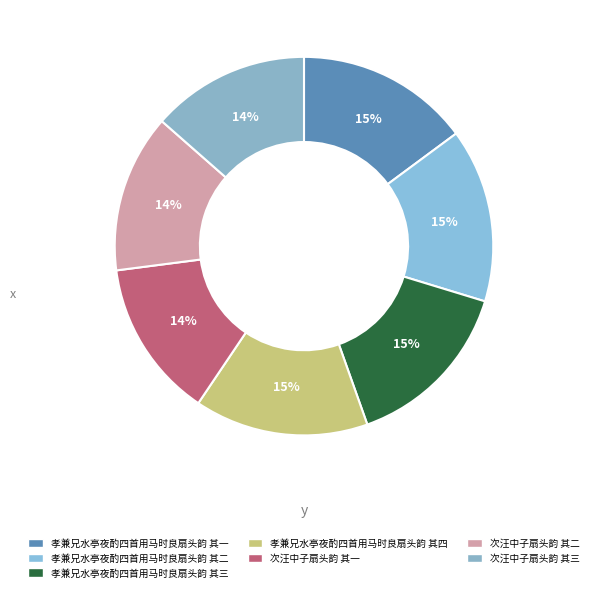

To the nearest percent, what is the difference between the 孝兼兄水亭夜酌四首用马时良扇头韵 其四 and 次汪中子扇头韵 其三 slice percentages?

1%